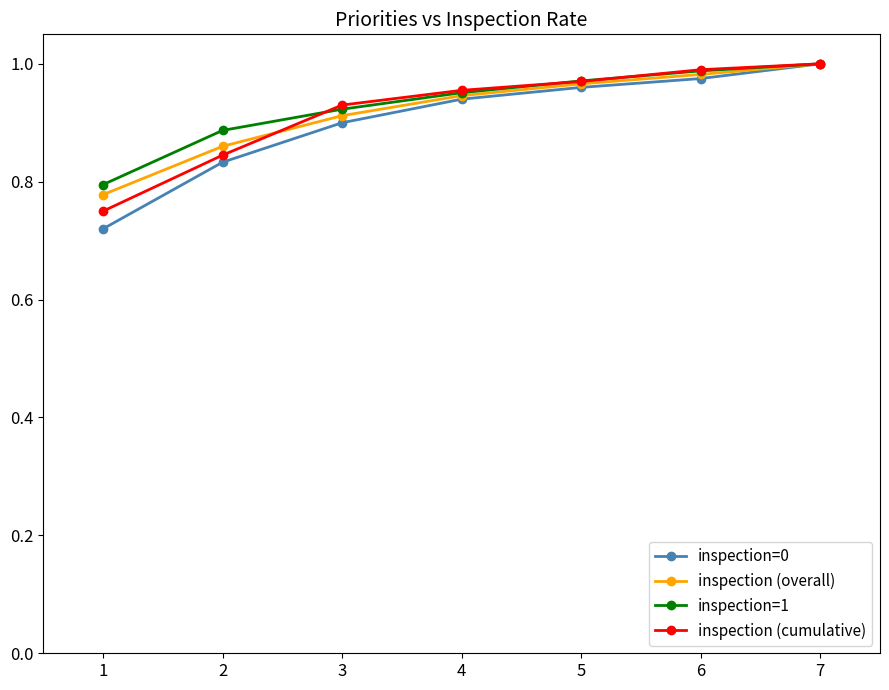

Rank the categories by inspection=1 value from highest to lowest.

7, 6, 5, 4, 3, 2, 1